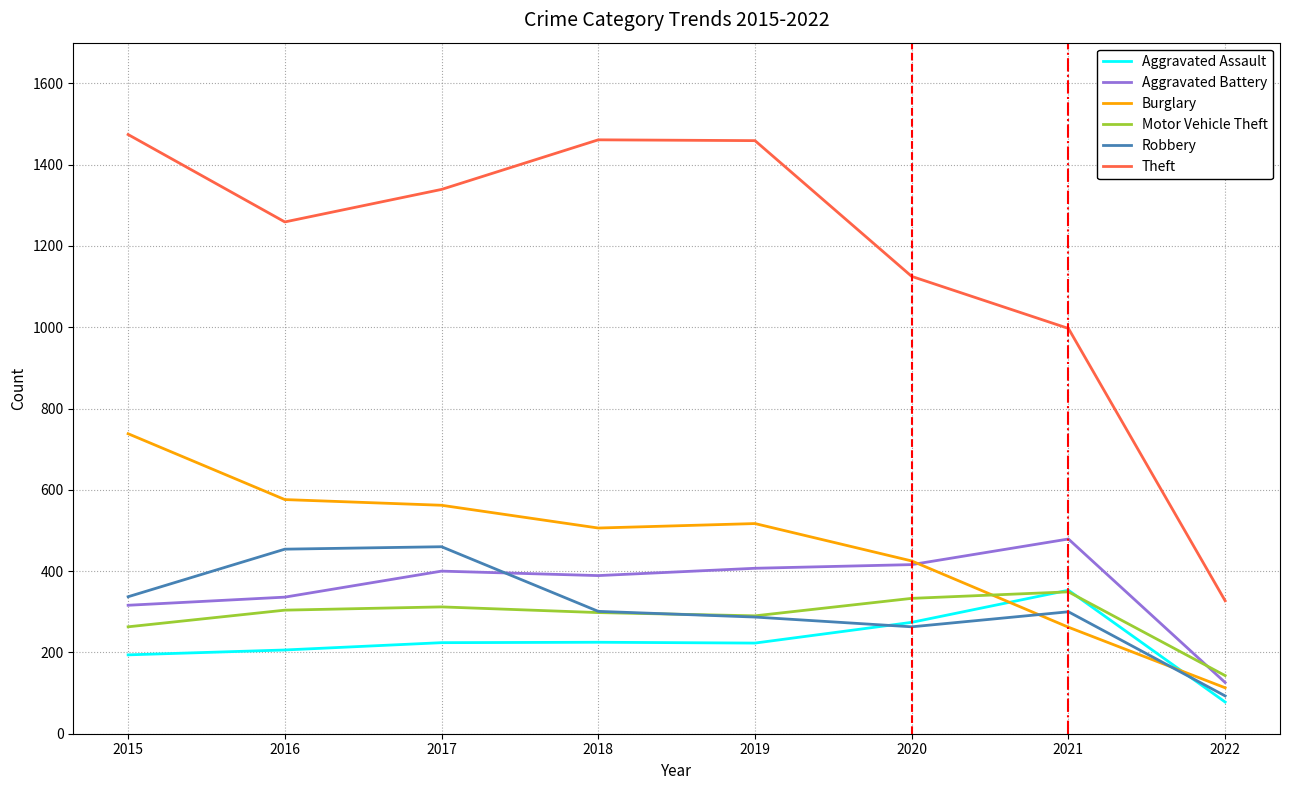

What is the total value across all series at 2019?

3183